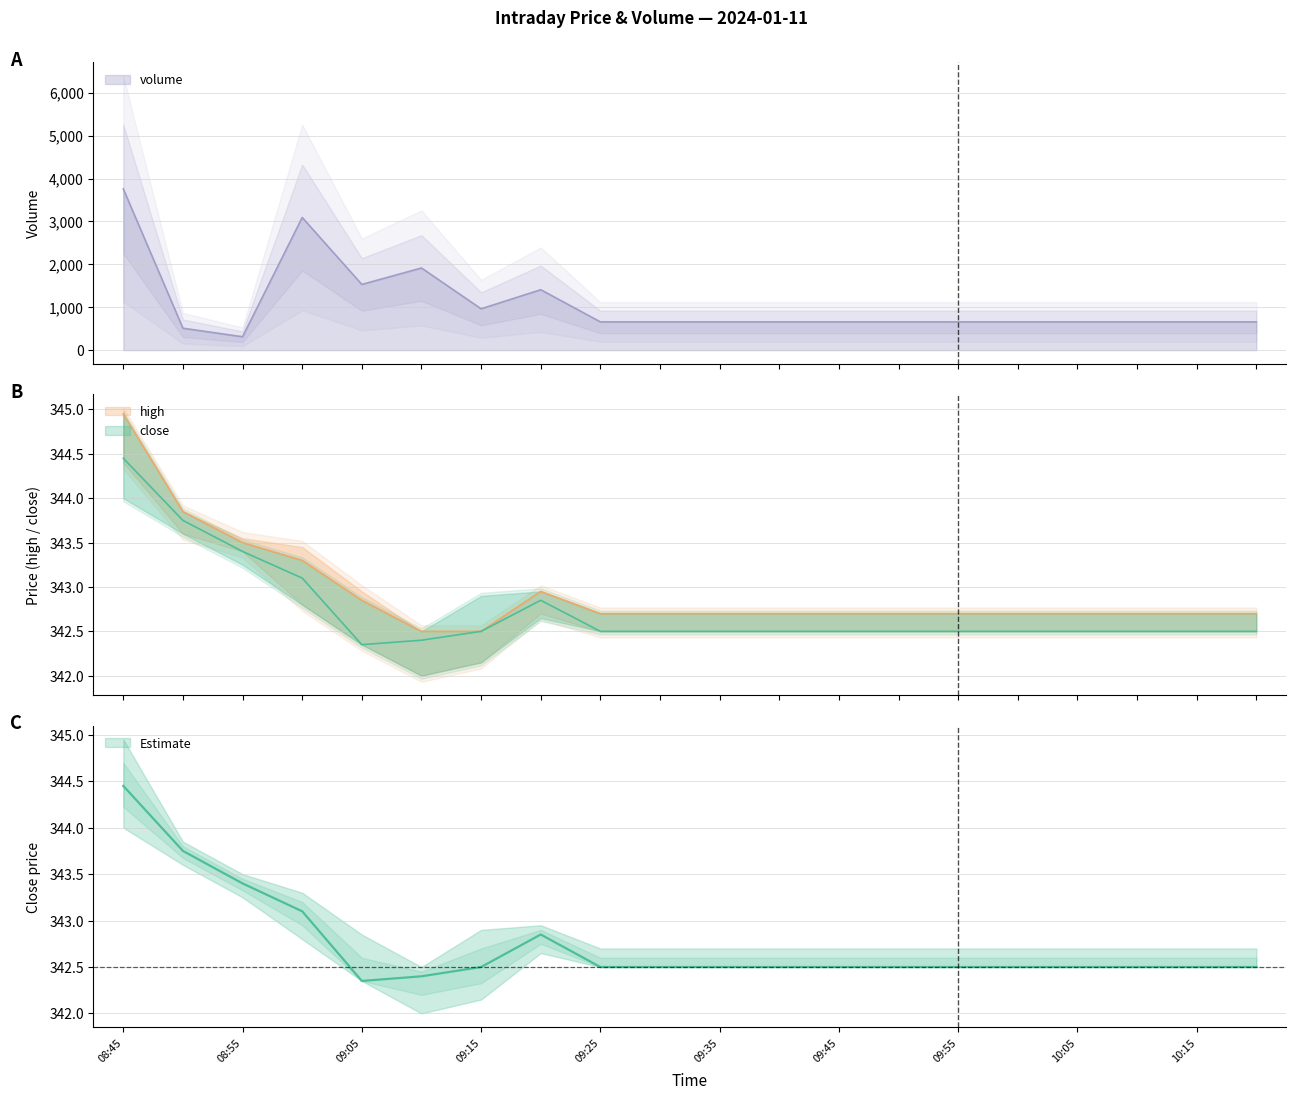

Where is the first local maximum for high?

09:20